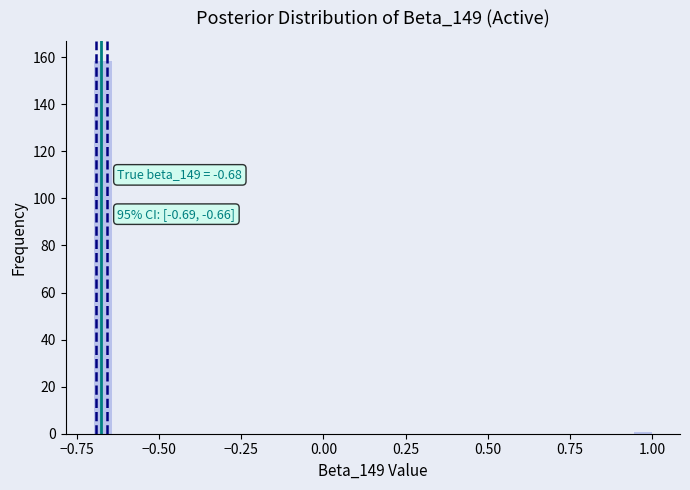

Around what value on the x-axis is the tallest bar? Give the approximate position of its centre, as read against the axis.

-0.65